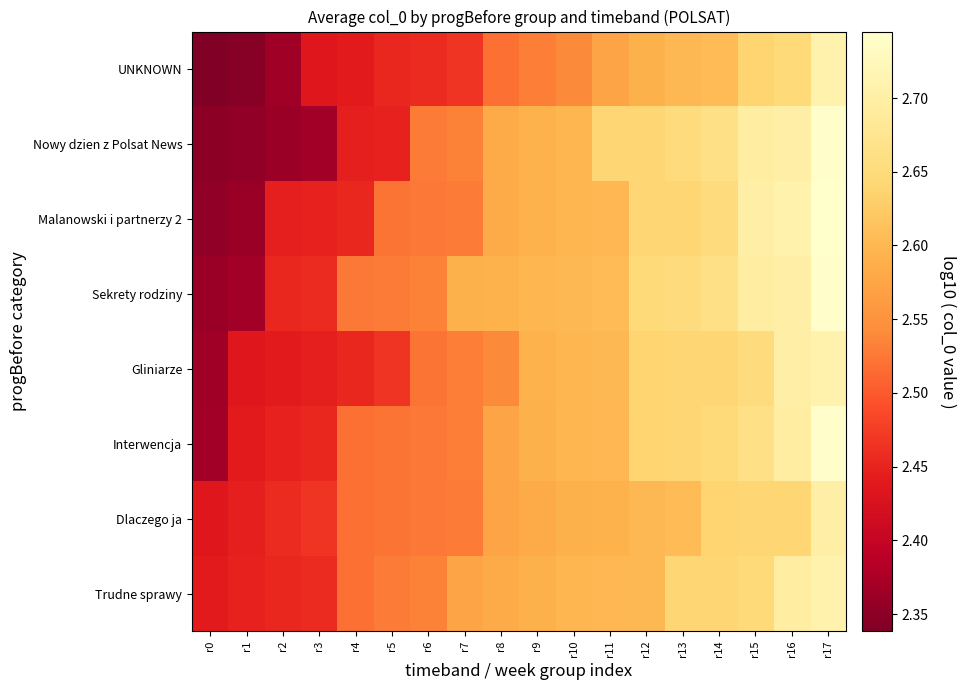

What is the total value across all series at r9?

20.7